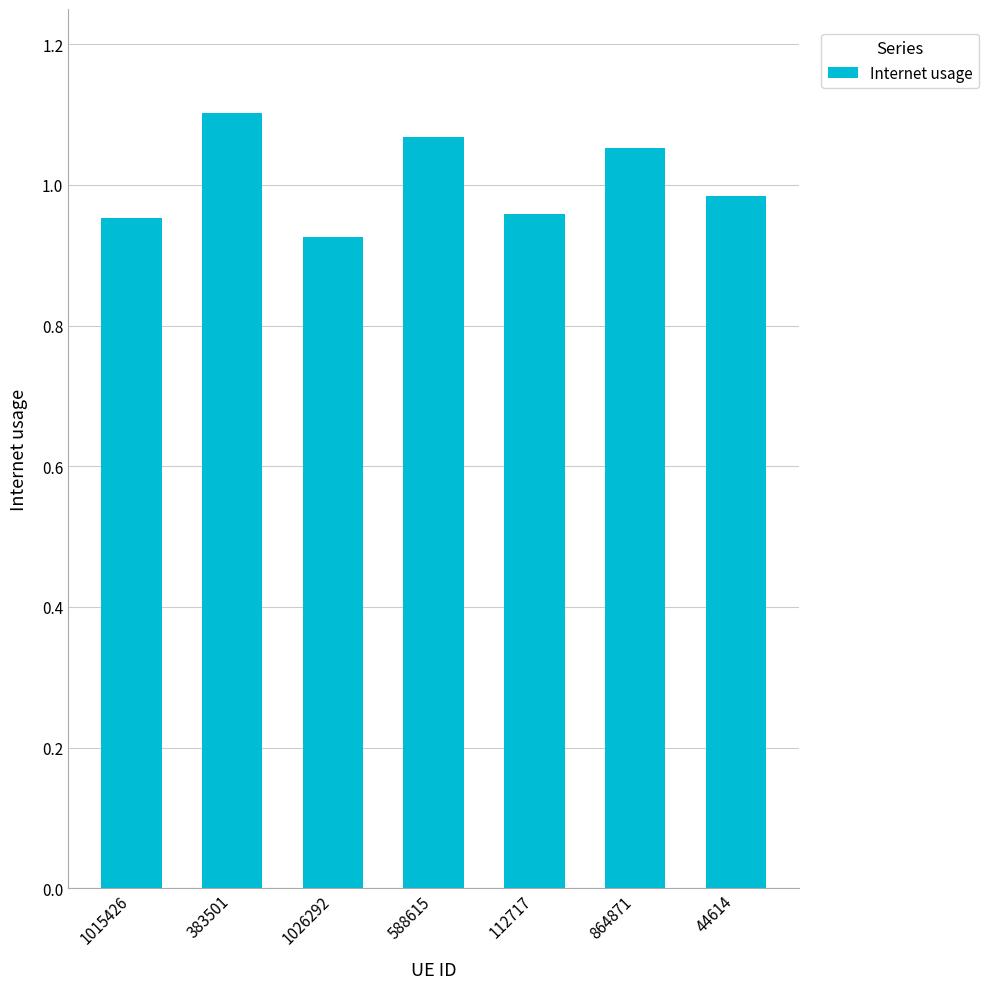

How many bars are there in total?

7